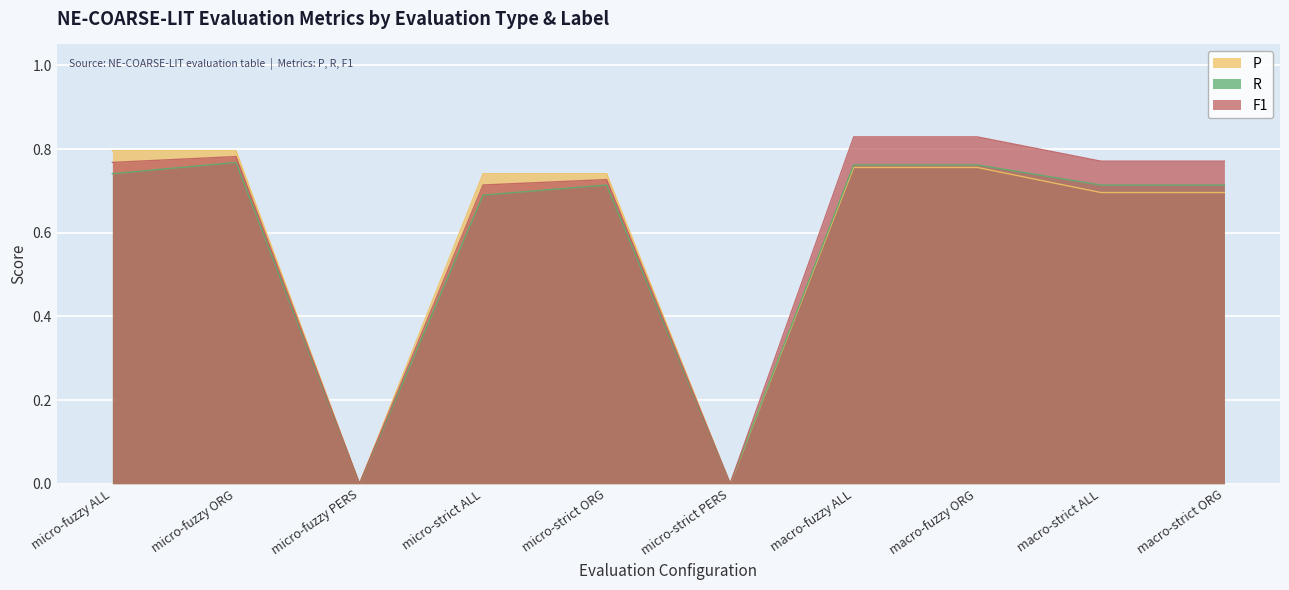

What is the difference between the highest and lowest values at macro-strict ALL?

0.1